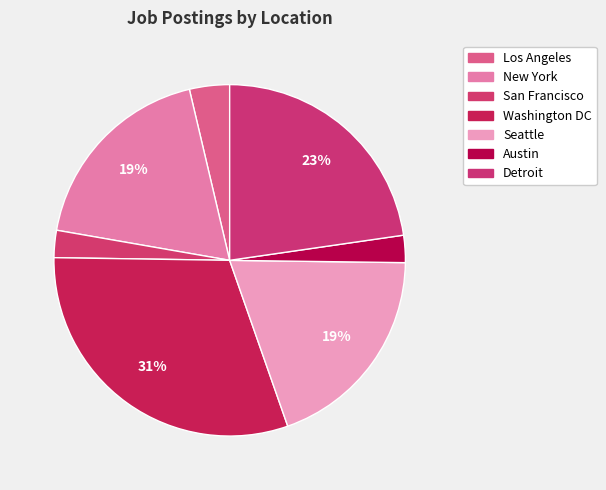

To the nearest percent, what portion does Washington DC represent?

31%